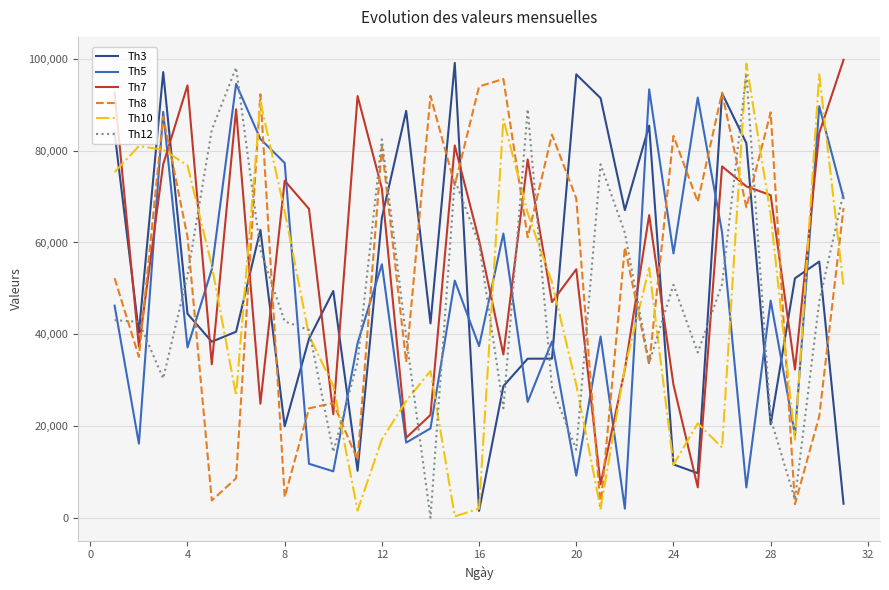

True or false: Th12 and Th3 cross at least once.

True